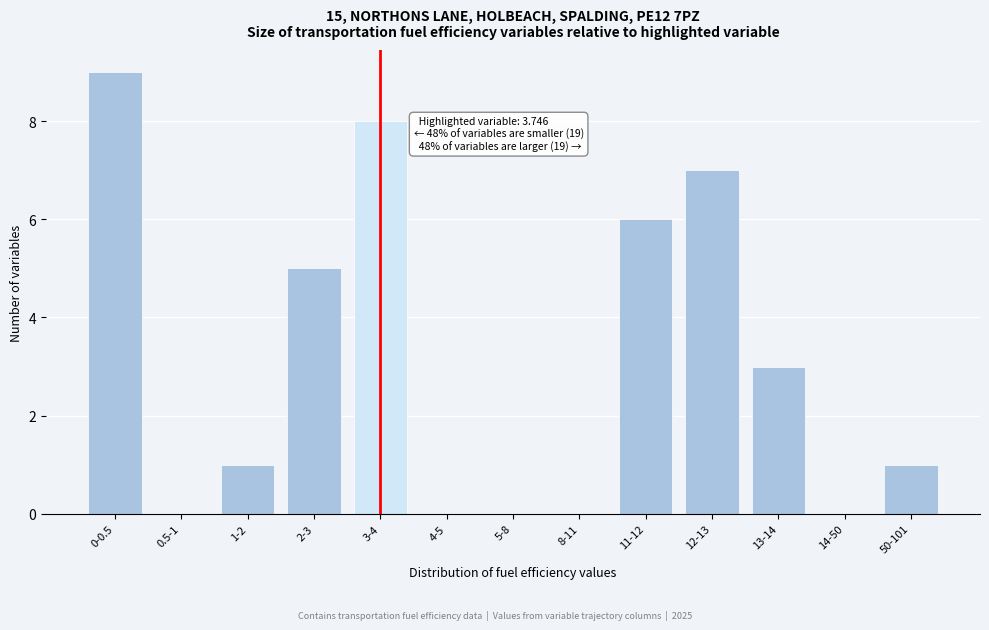

Reading left to right, what are all the values shown in this chart?

0-0.5=9	0.5-1=0	1-2=1	2-3=5	3-4=8	4-5=0	5-8=0	8-11=0	11-12=6	12-13=7	13-14=3	14-50=0	50-101=1